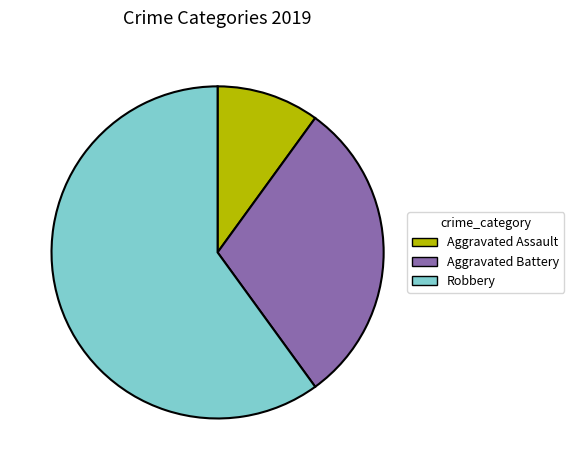

Is Robbery the majority of the pie?

Yes